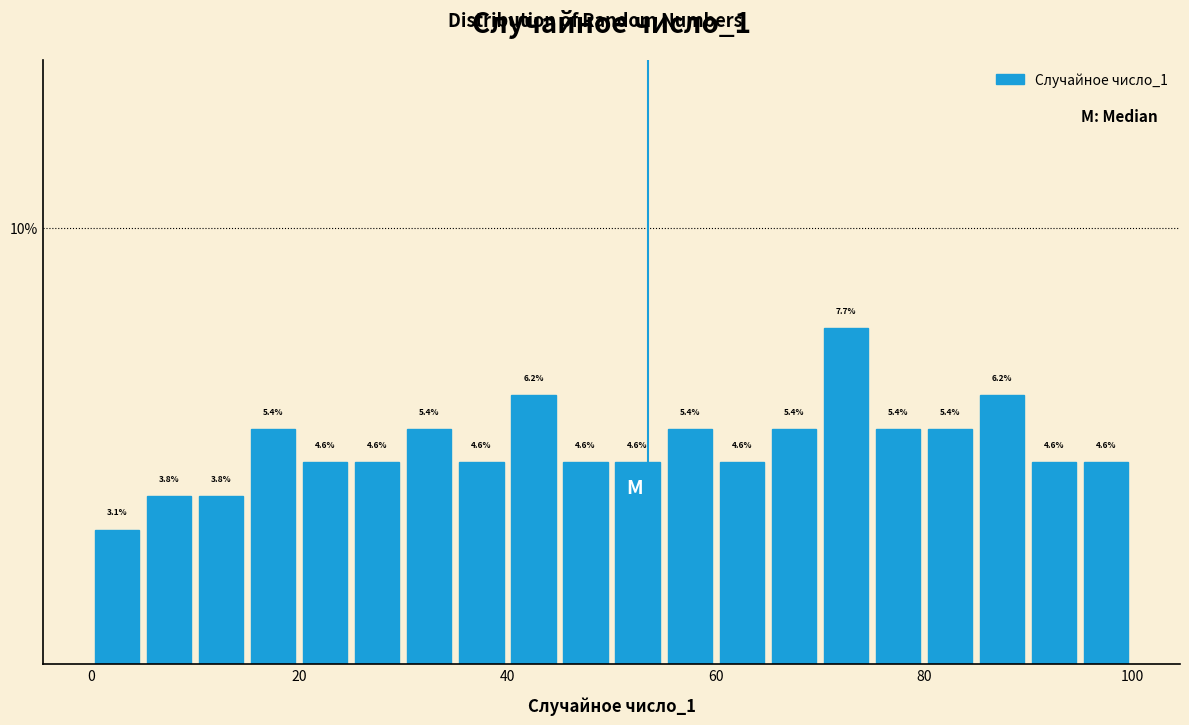

Around what value on the x-axis is the tallest bar? Give the approximate position of its centre, as read against the axis.

72